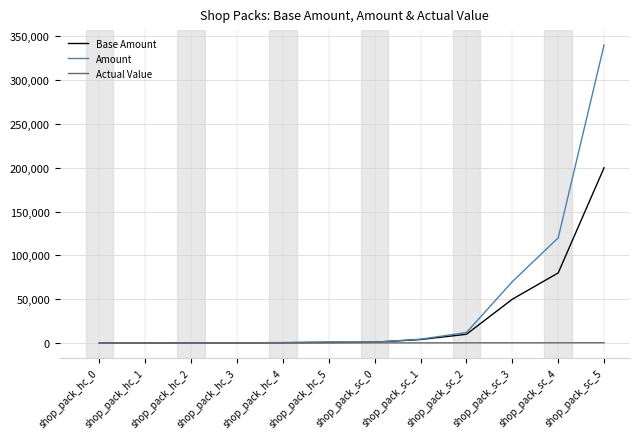

Which series has the largest total across all categories?

Amount